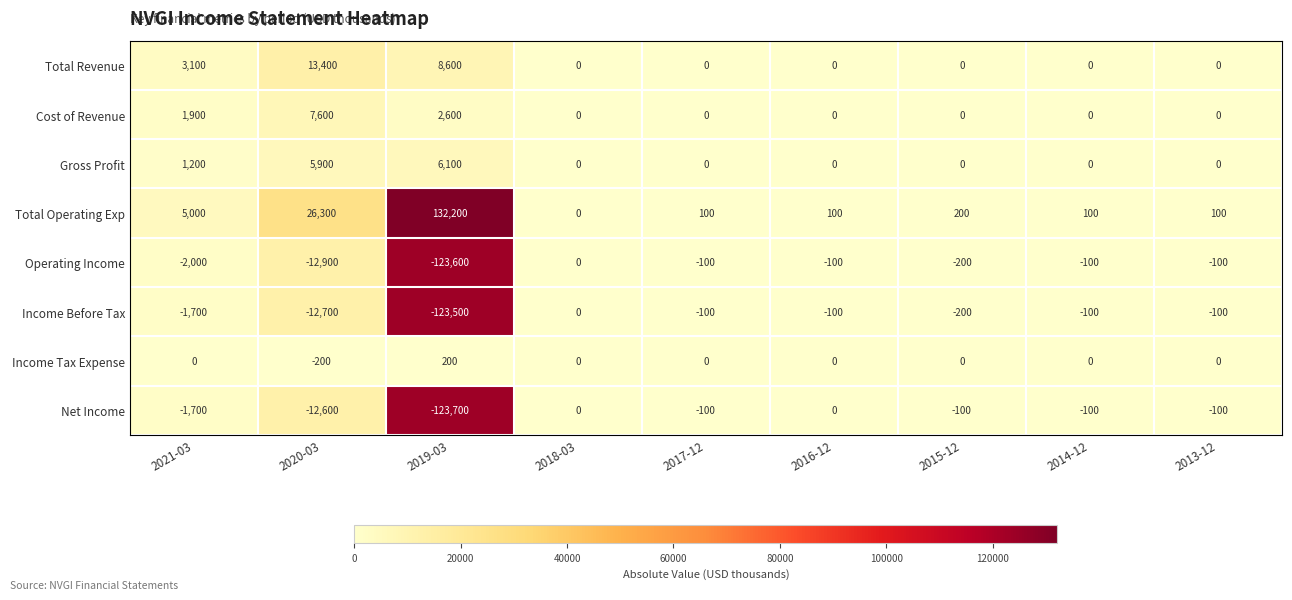

How many Gross Profit values are between 0 and 1200?

7